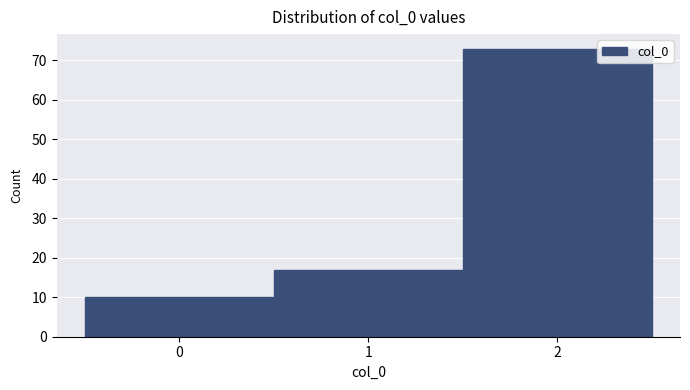

Reading left to right, transcribe this chart: for each bar, give the range it covers on the x-axis and its height. The values are not printed on the chart, so give them approximately, as read against the axis.

-0.5 to 0.5: 10
0.5 to 1.5: 17
1.5 to 2.5: 73